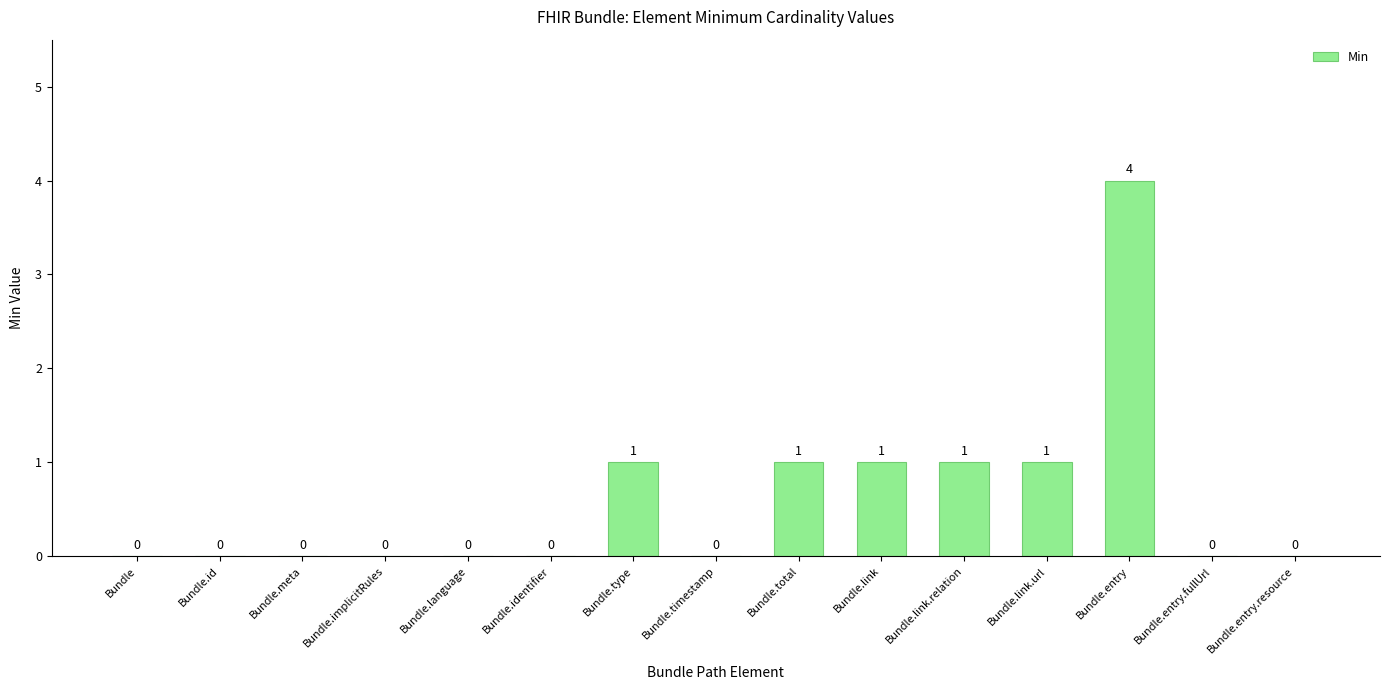

What is the greatest value displayed?

4